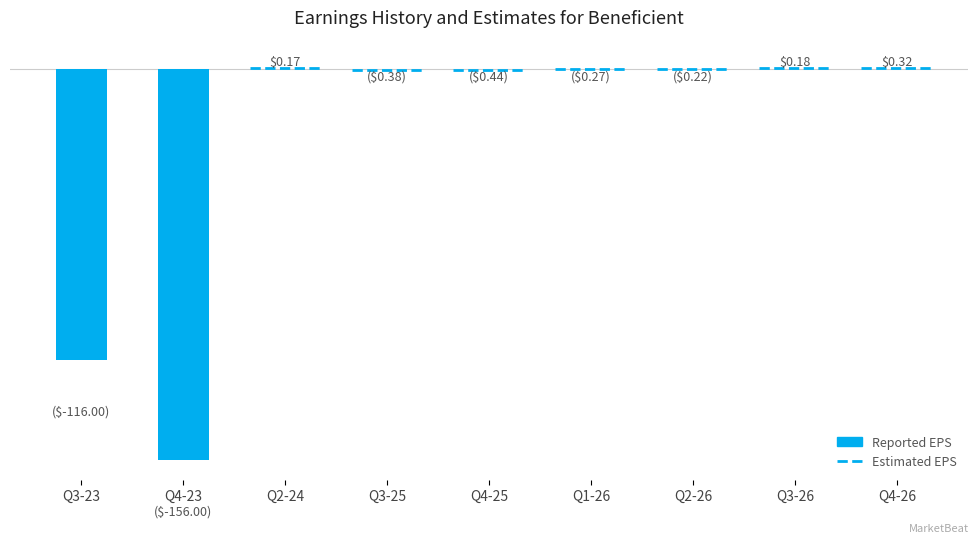

How many bars are there in total?

2